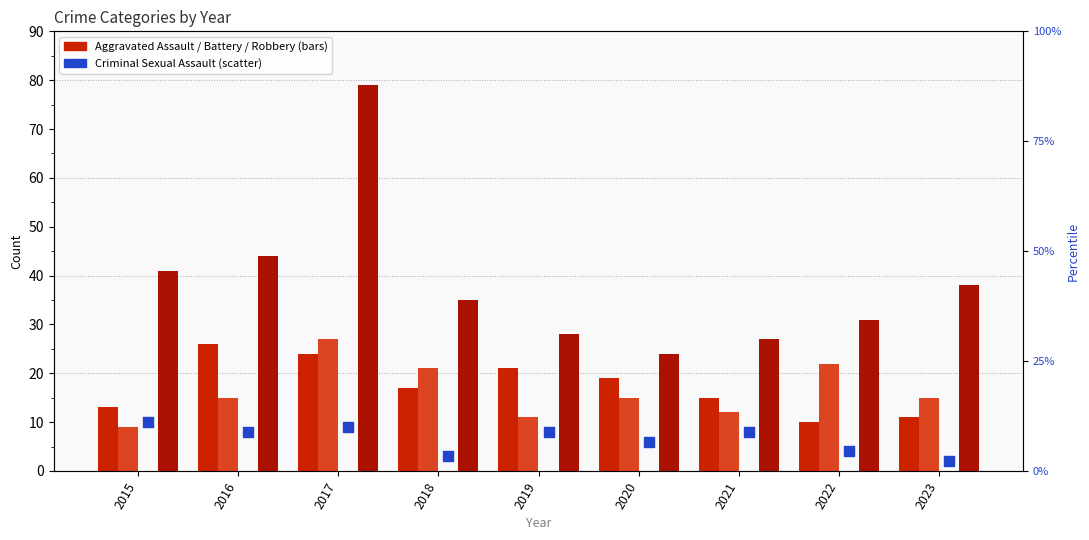

Which series reaches the maximum Y coordinate?

Robbery (bar)